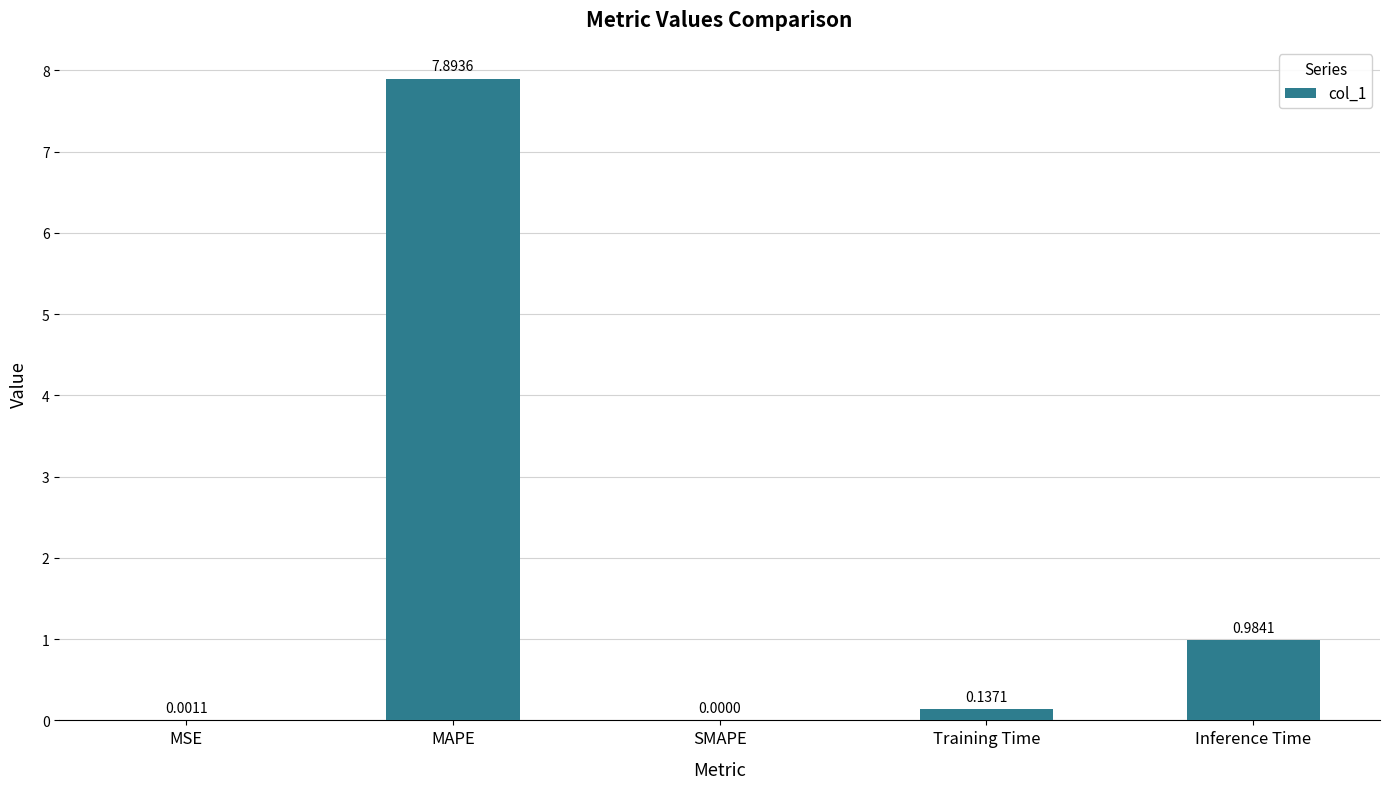

At which label is the value closest to 3?

Inference Time